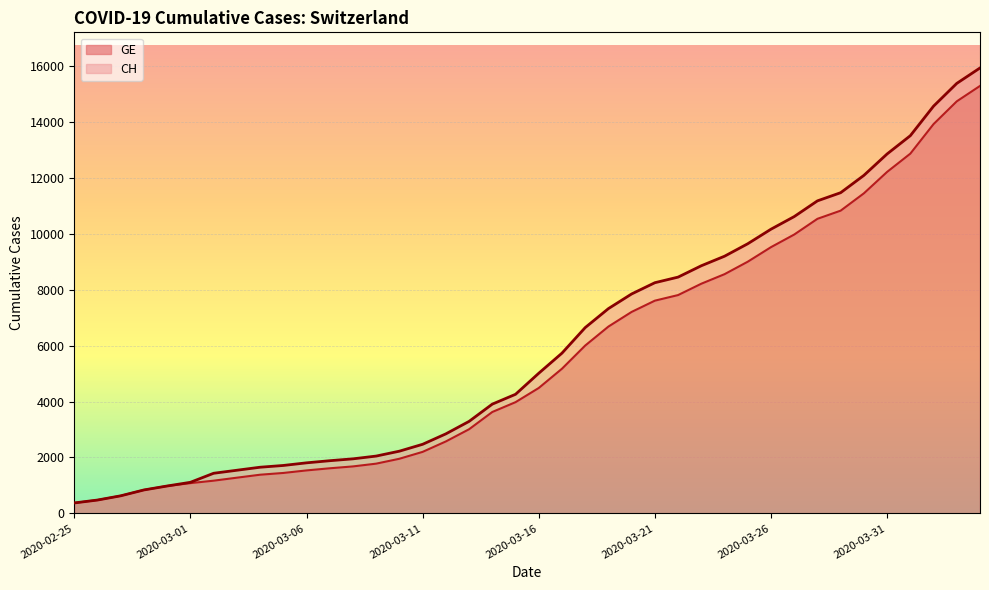

What are all the series names shown in the legend?

GE, CH